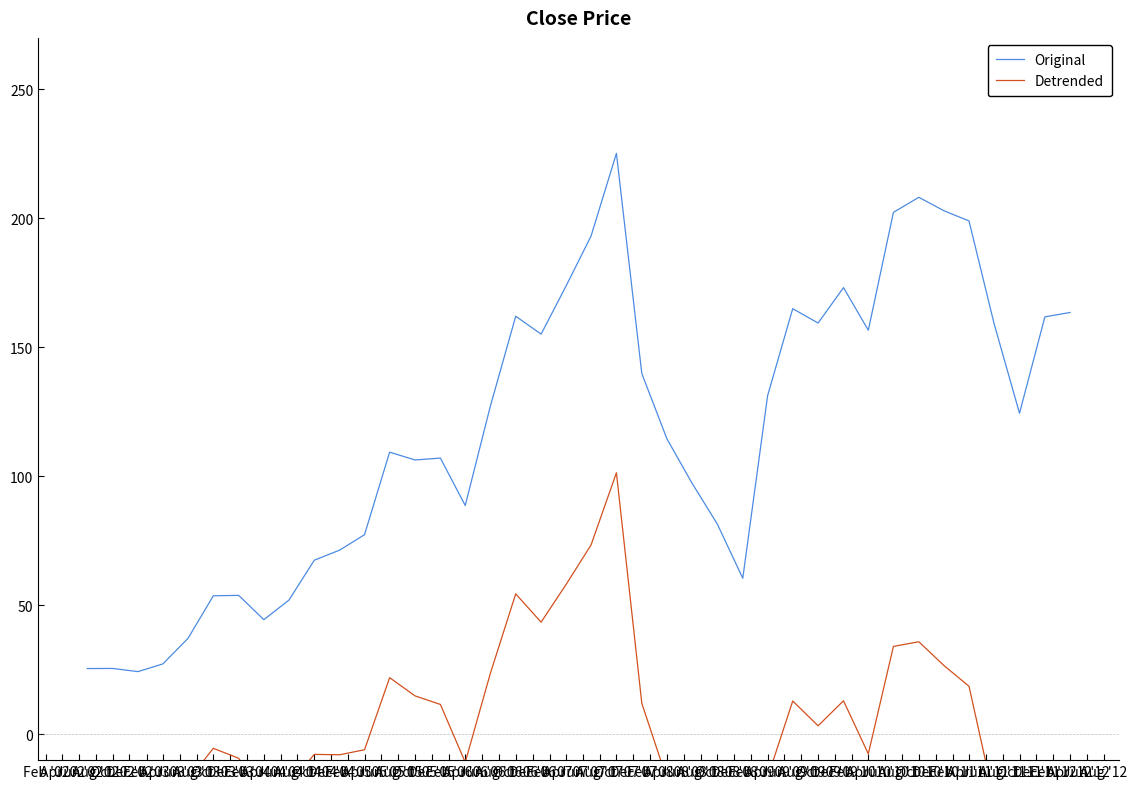

What is the minimum value for Original?

24.3